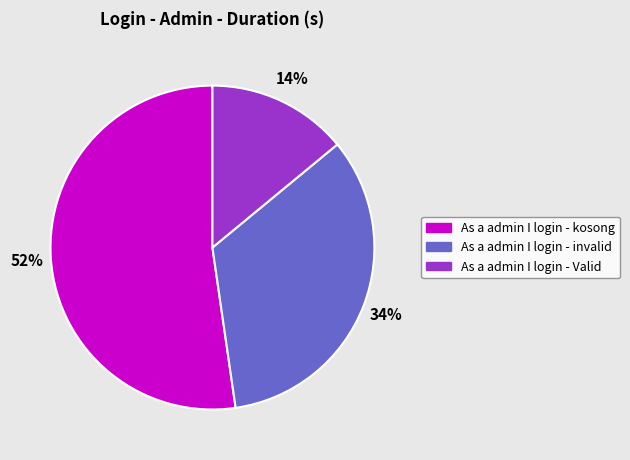

Is the sum of As a admin I login - kosong and As a admin I login - Valid greater than half?

Yes